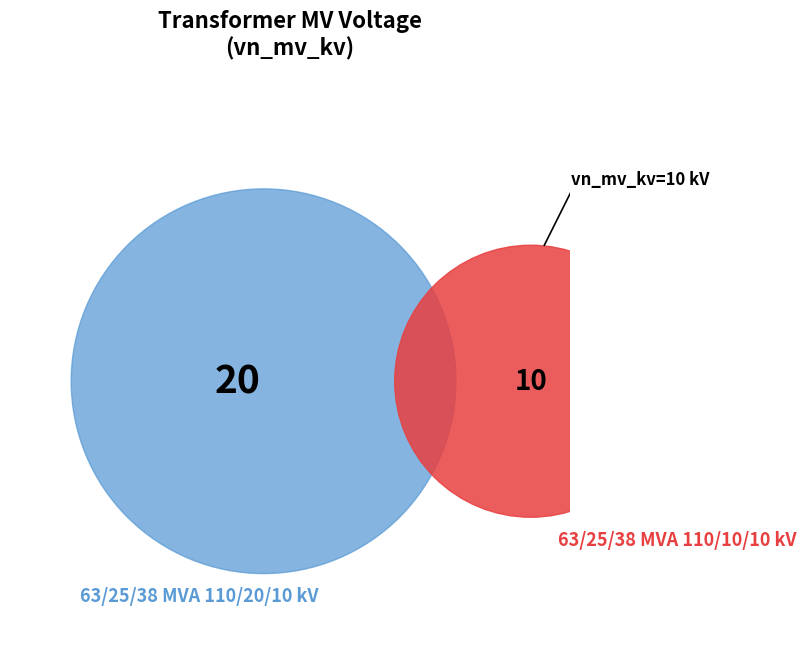

To the nearest percent, what is the difference between the largest and smallest slice percentages?

33%